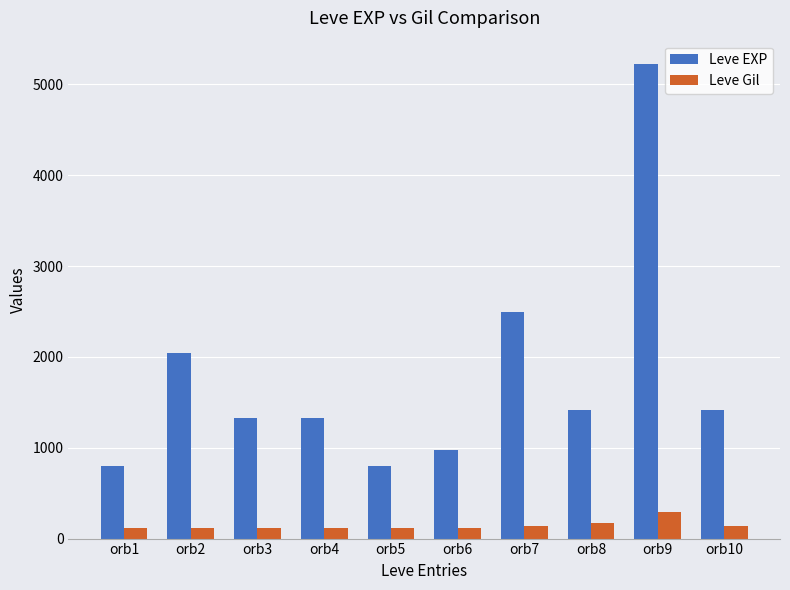

List the series in order of their overall mean, highest first.

Leve EXP, Leve Gil